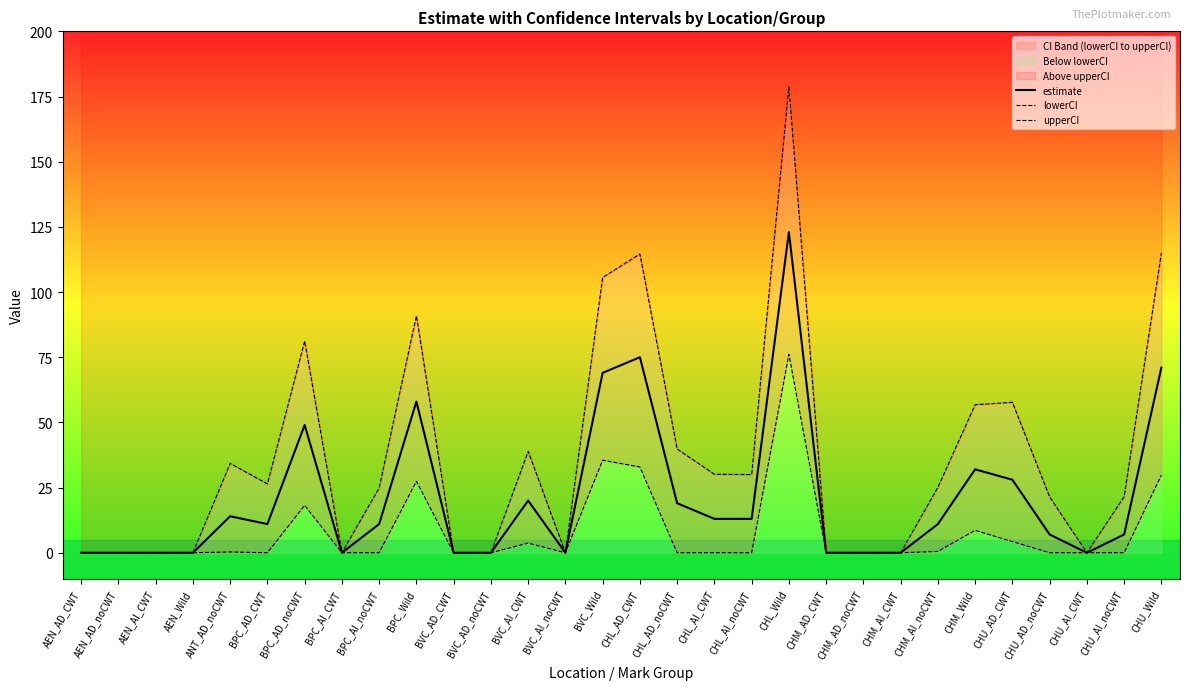

List the labels in order of upperCI value, largest first.

CHL_Wild, CHU_Wild, CHL_AD_CWT, BVC_Wild, BPC_Wild, BPC_AD_noCWT, CHU_AD_CWT, CHM_Wild, CHL_AD_noCWT, BVC_AI_CWT, ANT_AD_noCWT, CHL_AI_CWT, CHL_AI_noCWT, BPC_AD_CWT, CHM_AI_noCWT, BPC_AI_noCWT, CHU_AI_noCWT, CHU_AD_noCWT, AEN_AD_CWT, AEN_AD_noCWT, AEN_AI_CWT, AEN_Wild, BPC_AI_CWT, BVC_AD_CWT, BVC_AD_noCWT, BVC_AI_noCWT, CHM_AD_CWT, CHM_AD_noCWT, CHM_AI_CWT, CHU_AI_CWT